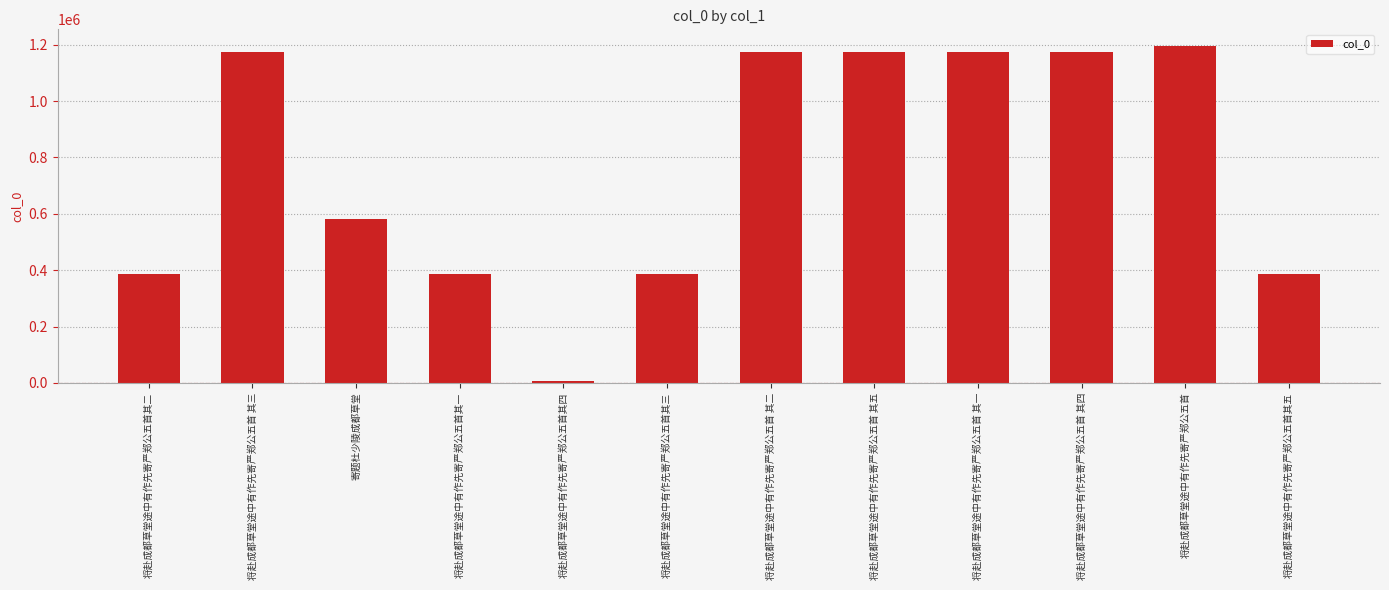

What is the label of the 3rd bar from the left?

寄题杜少陵成都草堂